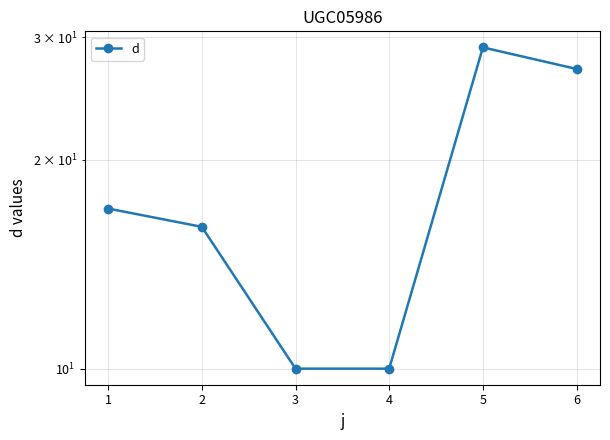

Rank the categories by value from highest to lowest.

5, 6, 1, 2, 3, 4